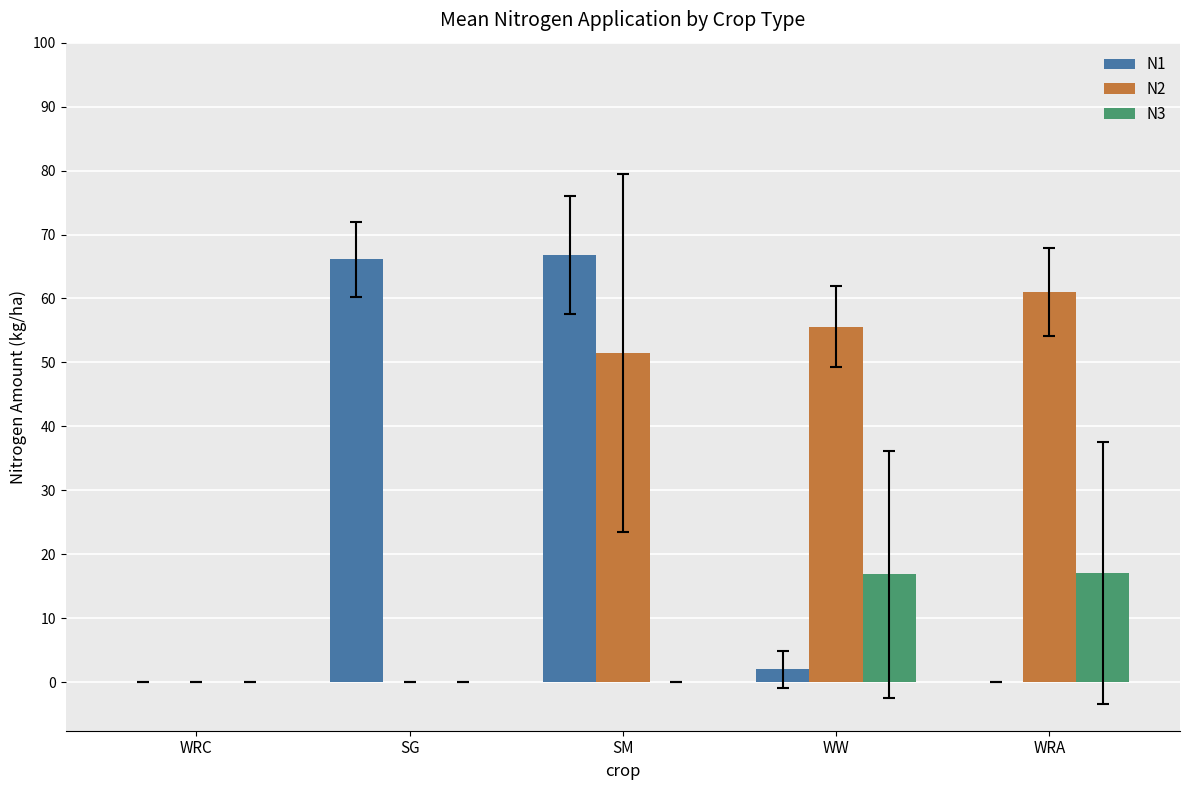

Between SG and SM, which series saw the biggest shift?

N2